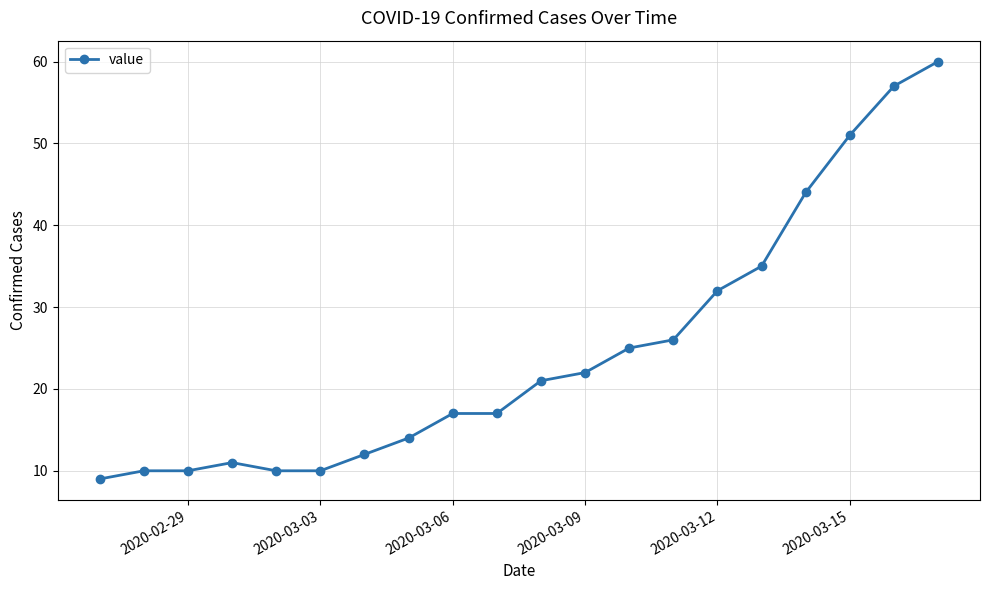

True or false: the data has more than 0 interior local peaks.

True